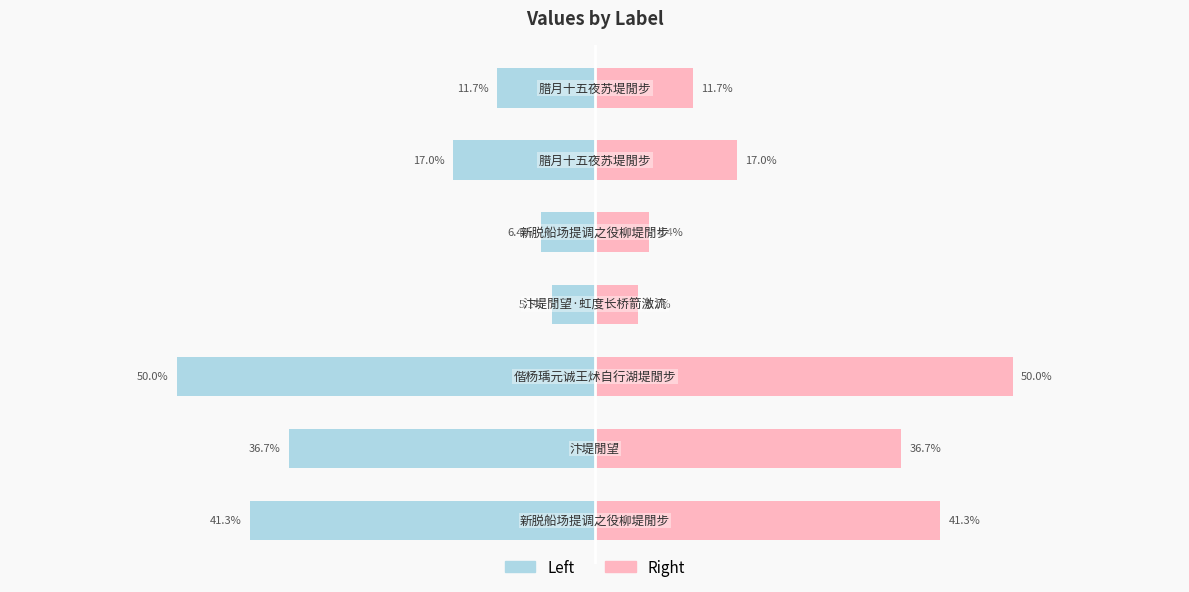

Which series has the largest total across all categories?

Right